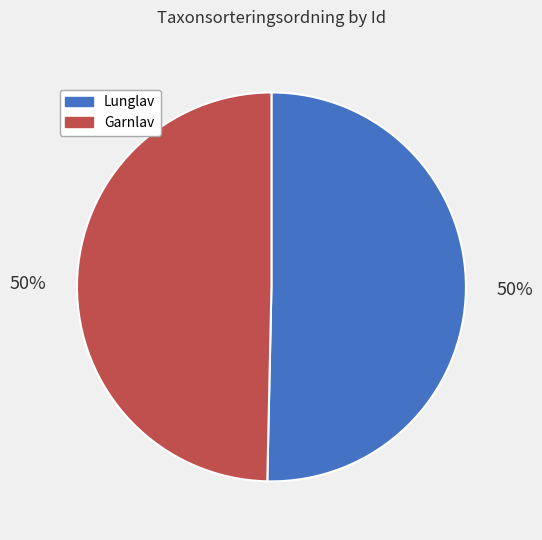

How many segments does this pie chart have?

2